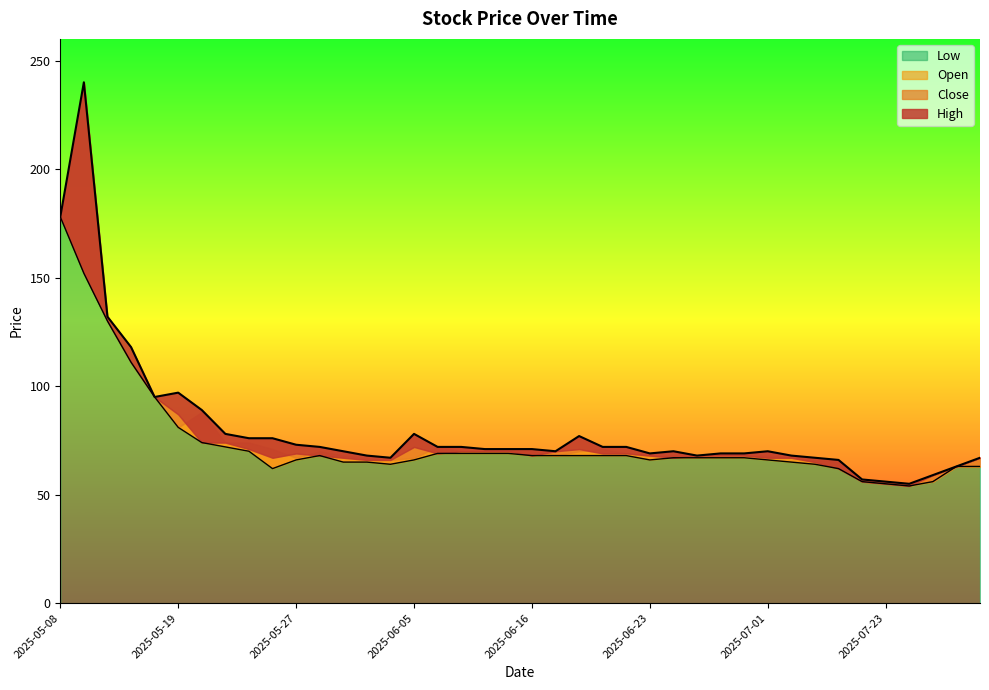

What is the highest value of the Low series?

178